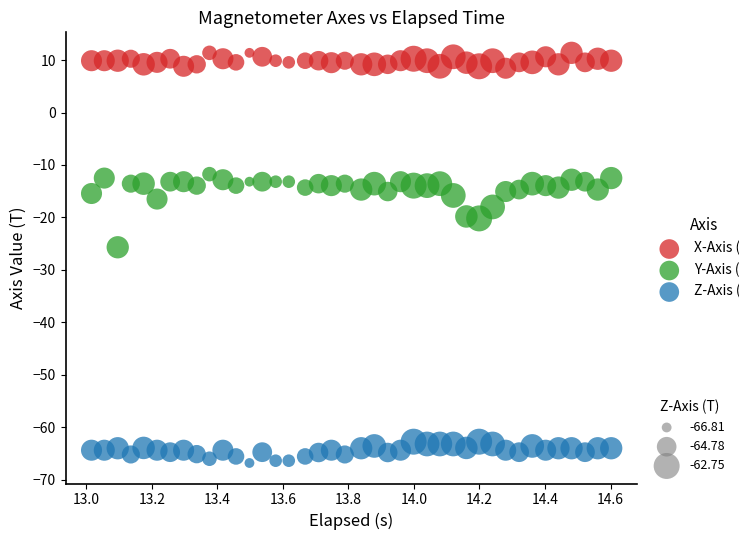

Across all series, what Y value is closest to -27?

-25.7